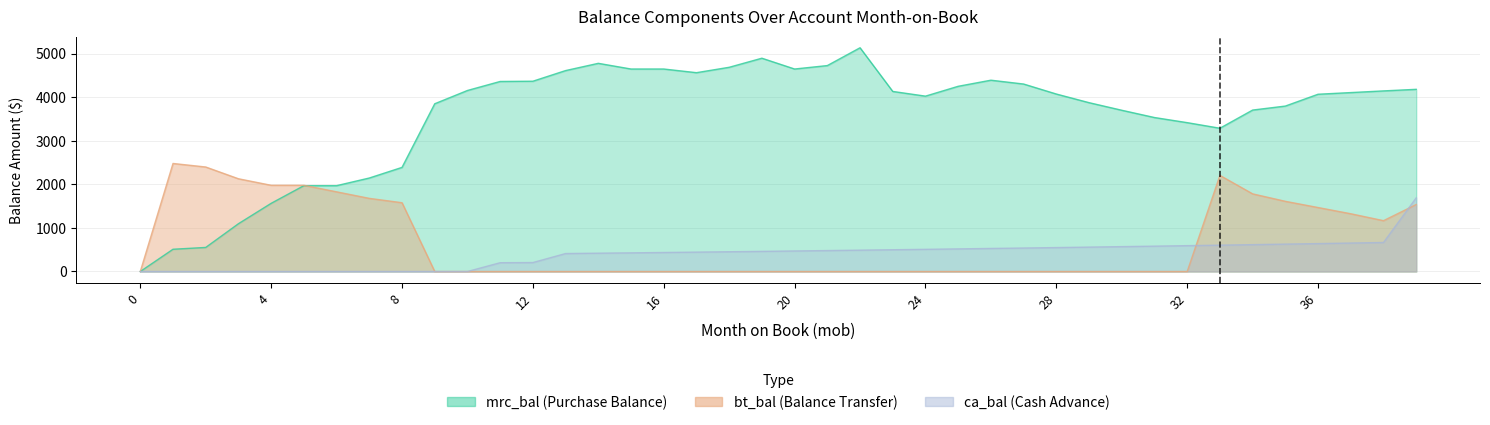

What is the difference between the ca_bal values at 33 and 4?

604.8